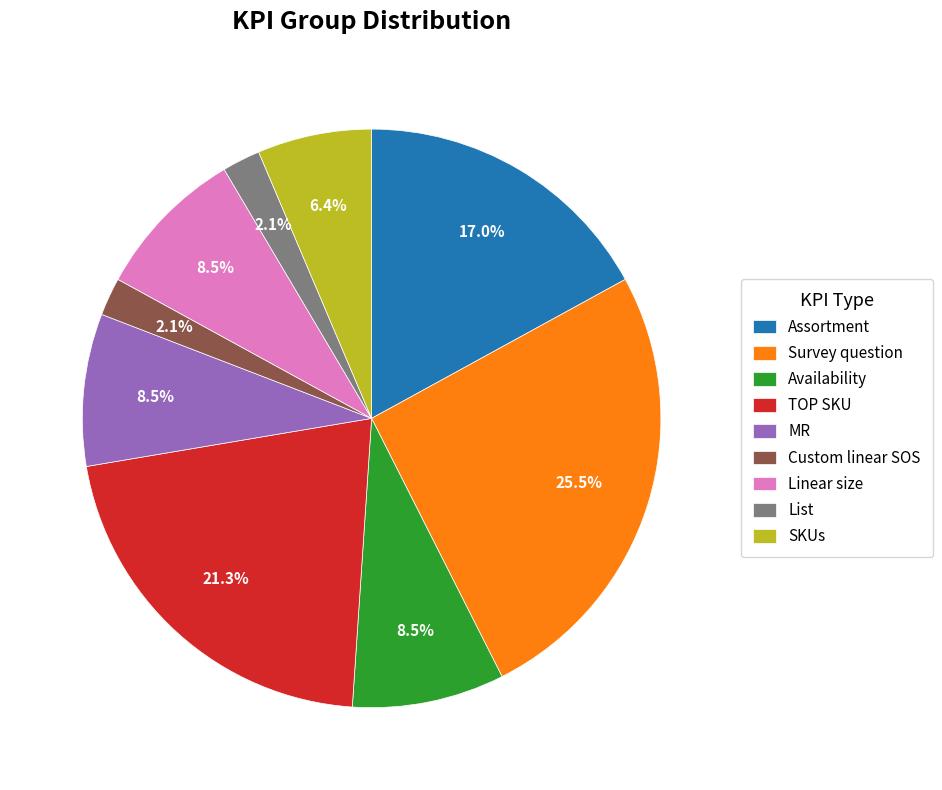

Which slice is the largest?

Survey question